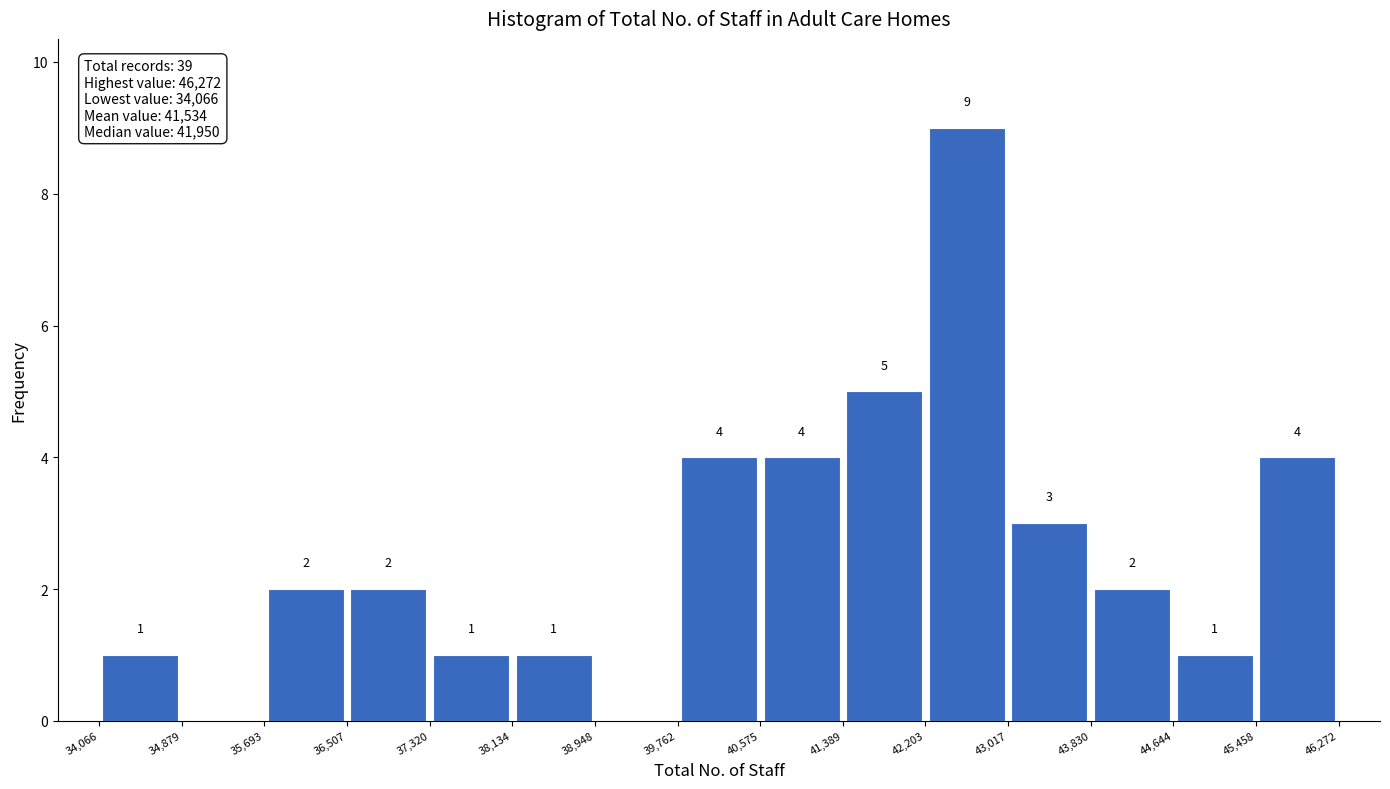

Over which range of the x-axis is the bar tallest?

42,203 to 43,017